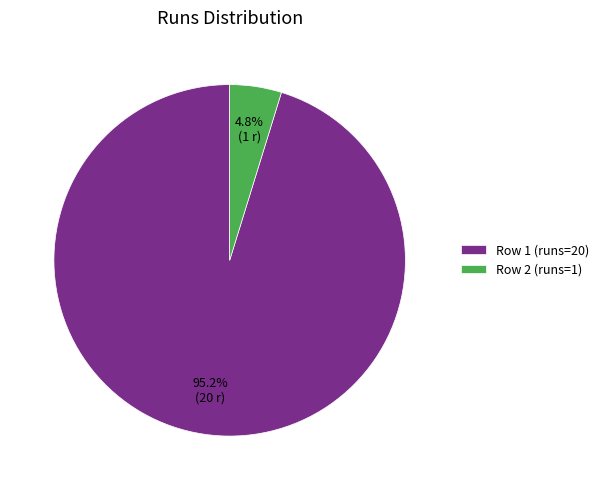

To the nearest percent, what is the difference between the Row 1 (runs=20) and Row 2 (runs=1) slice percentages?

90%